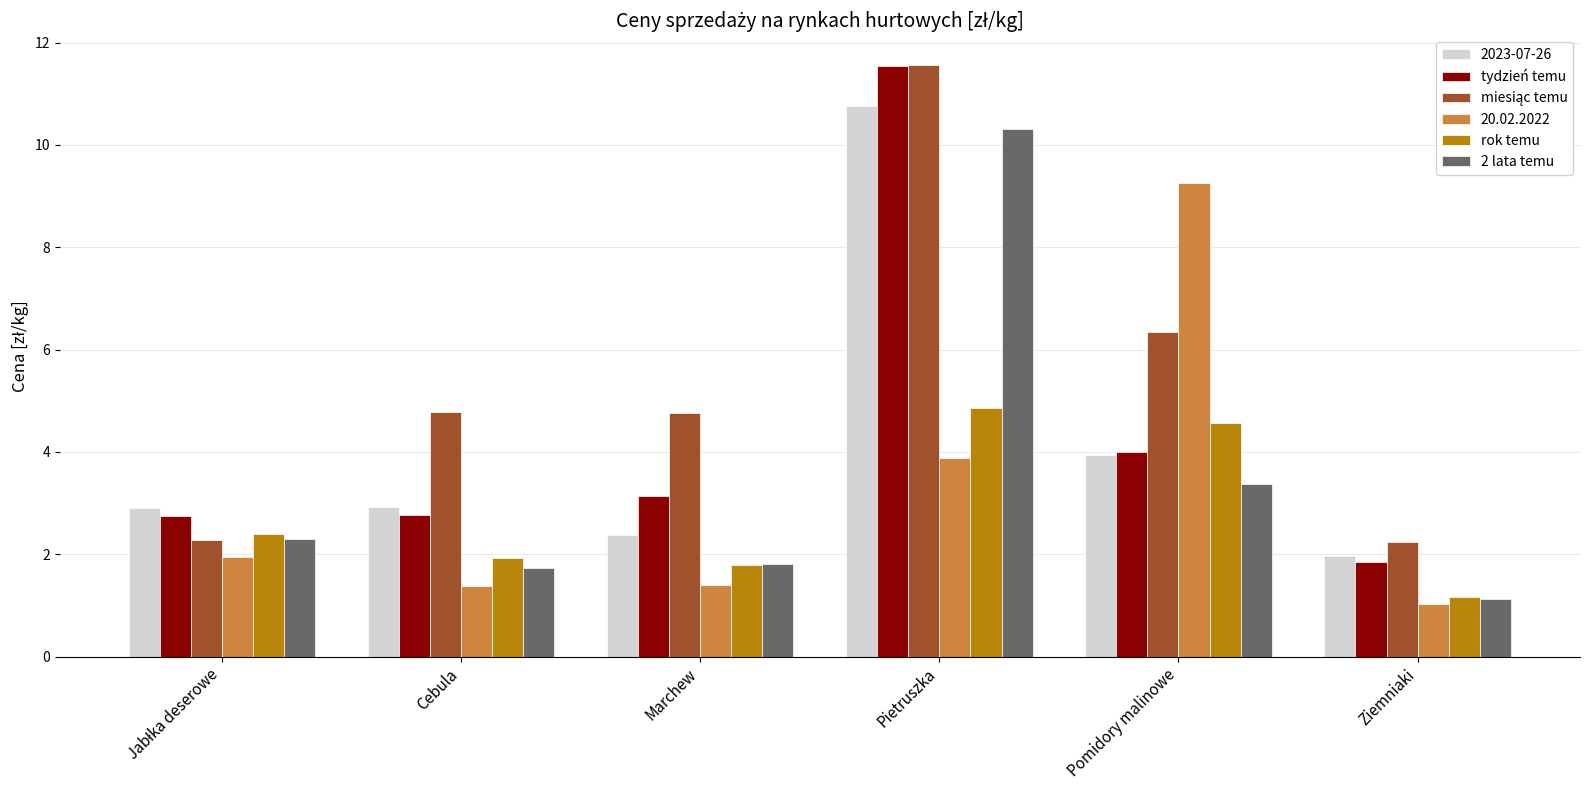

Between Cebula and Pomidory malinowe, which series saw the biggest shift?

20.02.2022